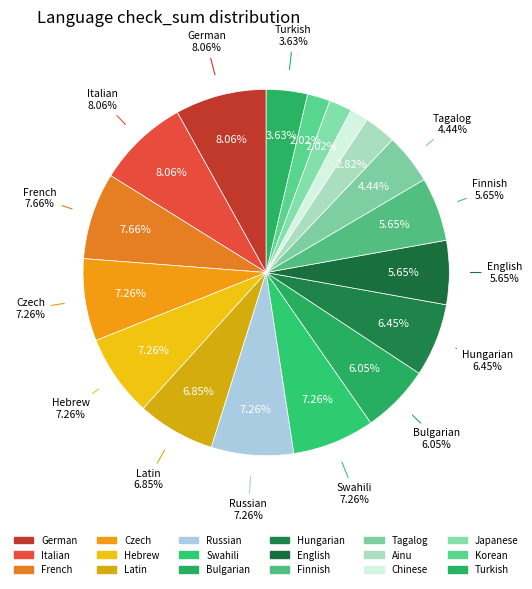

To the nearest percent, what is the combined percentage of Italian and Czech?

15%